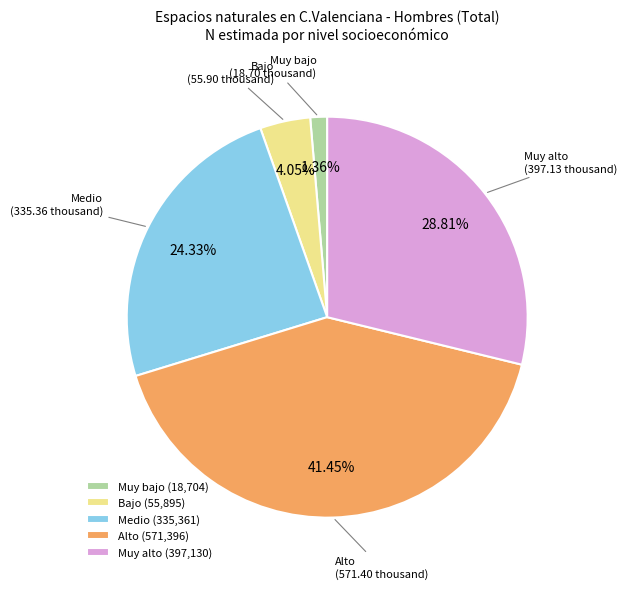

To the nearest percent, what percentage of the pie is Muy alto?

29%